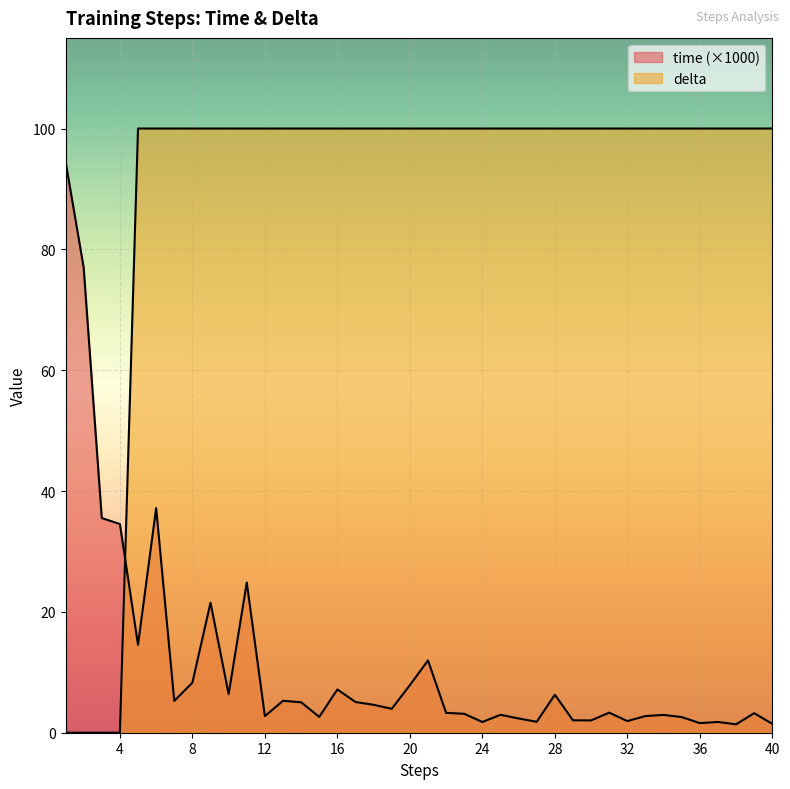

What is the total value across all series at 22?

103.3